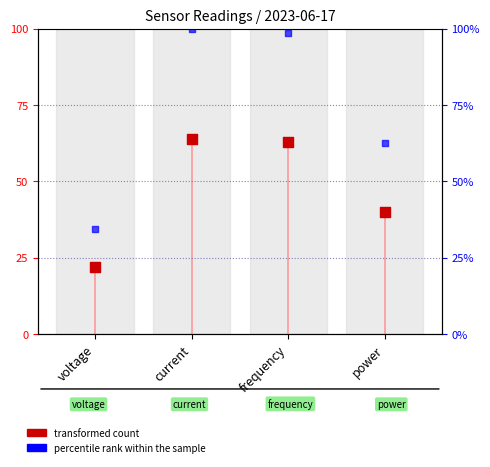

Which series contains the highest Y value?

percentile rank within the sample